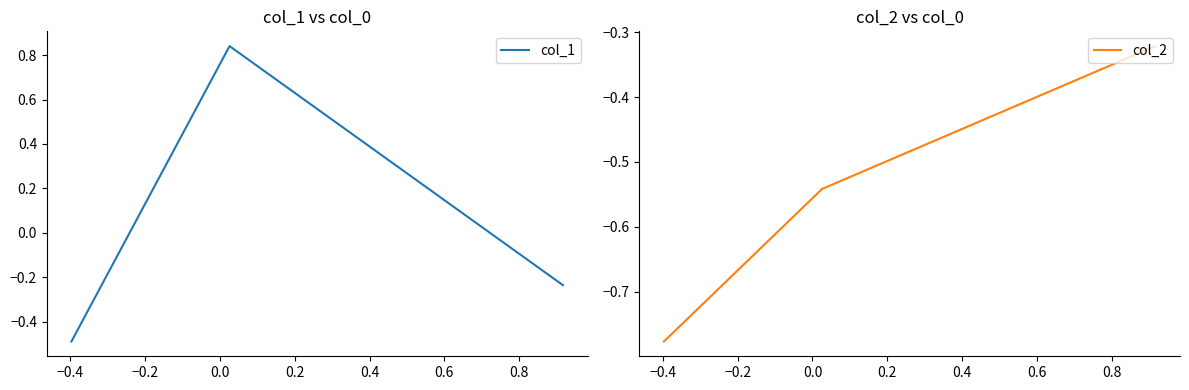

How many distinct data groups are displayed?

2